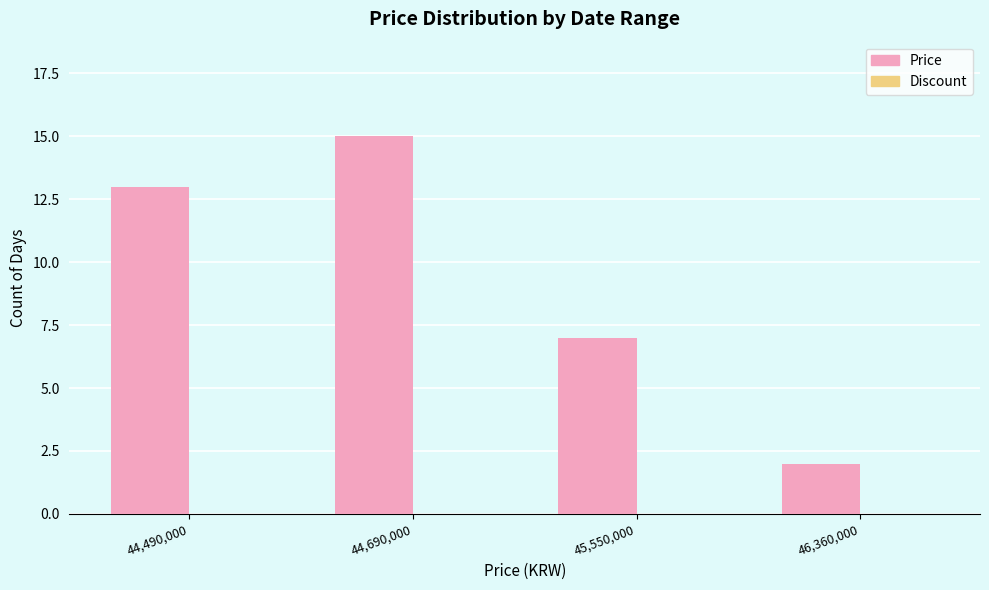

What value does the data have at 44,490,000?

13